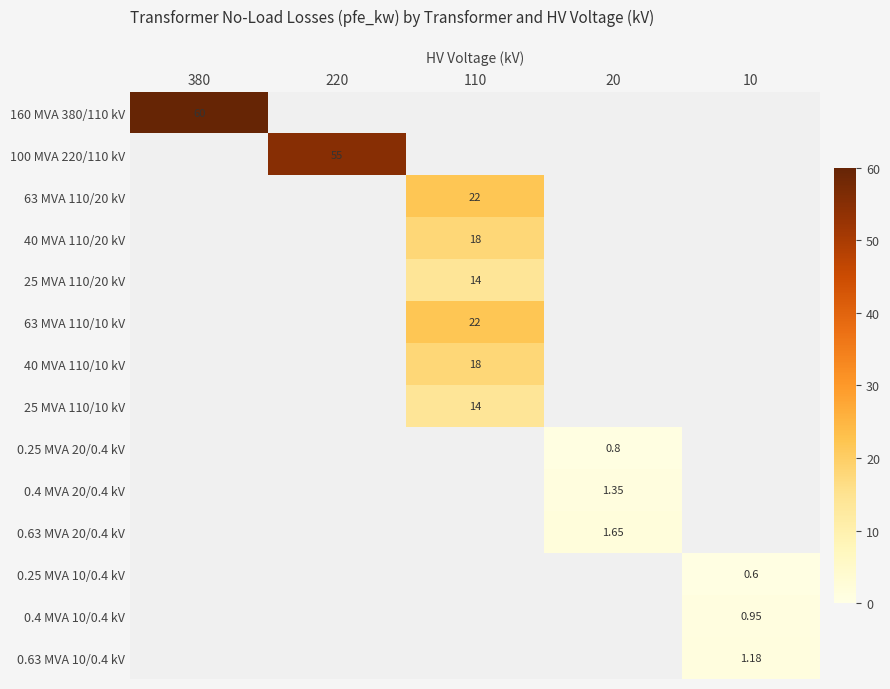

Which label corresponds to the largest value in the chart?

380